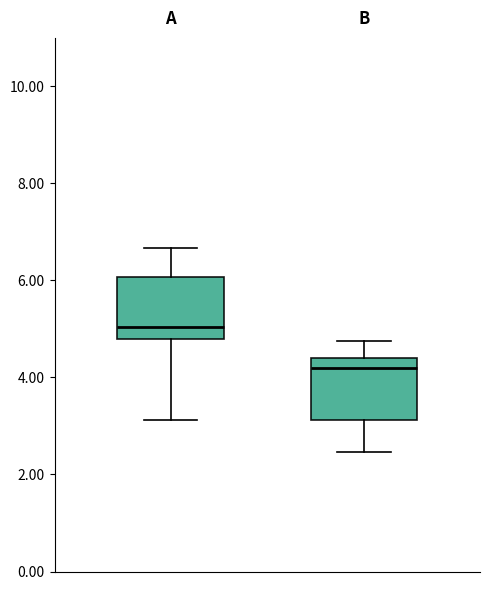

Reading left to right, read every box against the y-axis: the position of its median line, the range the box covers, and the ends of its whiskers. The values are not printed on the chart, so give them approximately, as read against the axis.

A: median 5.0, box 4.8 to 6.0, whiskers 3.2 to 6.6
B: median 4.2, box 3.2 to 4.4, whiskers 2.4 to 4.8